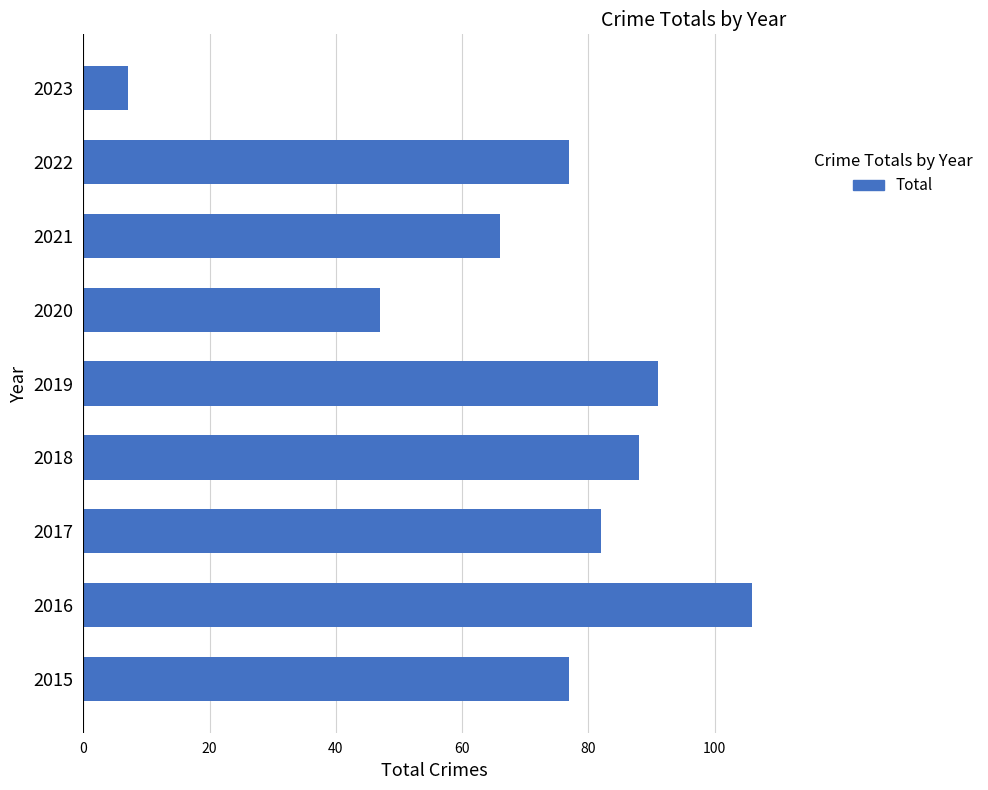

Reading top to bottom, transcribe all the data shown in this chart.

2023=7	2022=77	2021=66	2020=47	2019=91	2018=88	2017=82	2016=106	2015=77